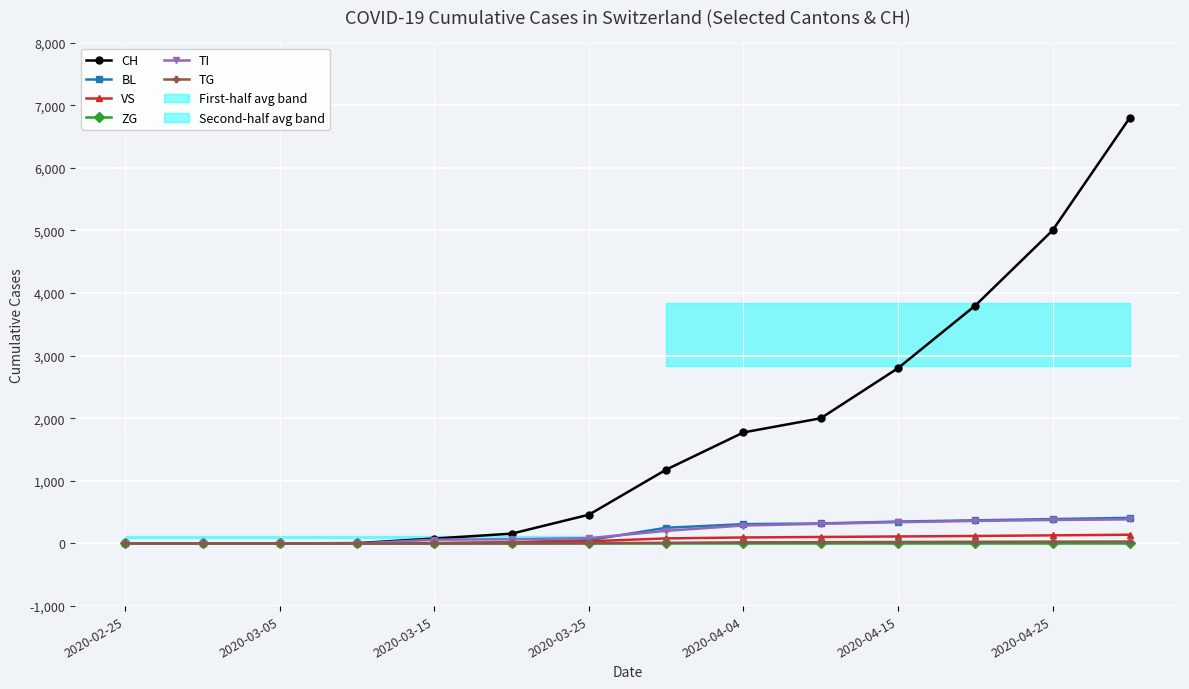

How many data points in CH are less than 1180?

7